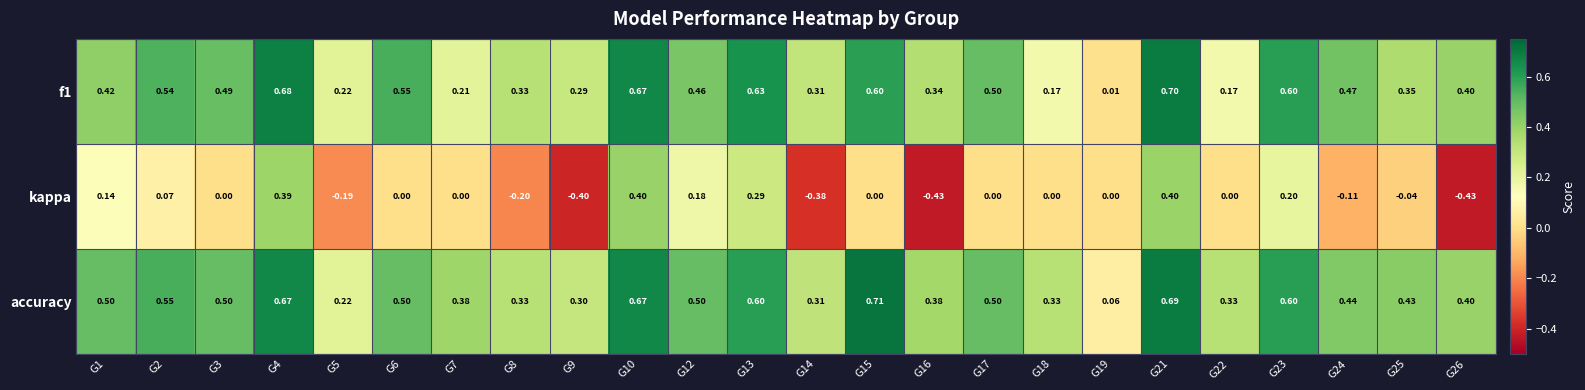

Between G14 and G25, which series saw the biggest shift?

kappa